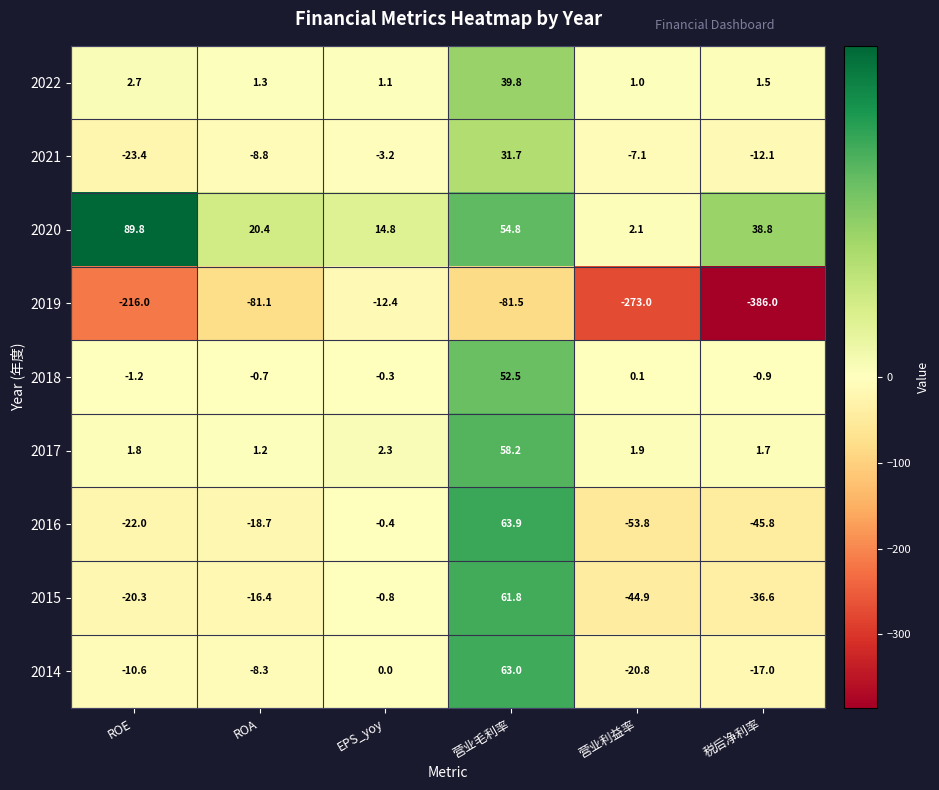

Which series has the widest spread of values?

2019